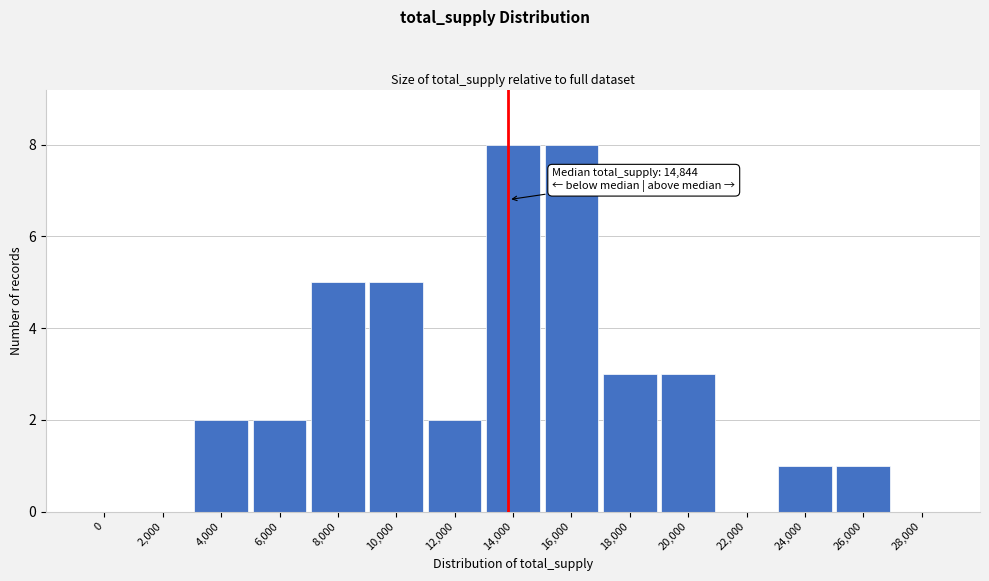

Reading right to left, list all the values displayed in this chart.

28,000=0	26,000=1	24,000=1	22,000=0	20,000=3	18,000=3	16,000=8	14,000=8	12,000=2	10,000=5	8,000=5	6,000=2	4,000=2	2,000=0	0=0